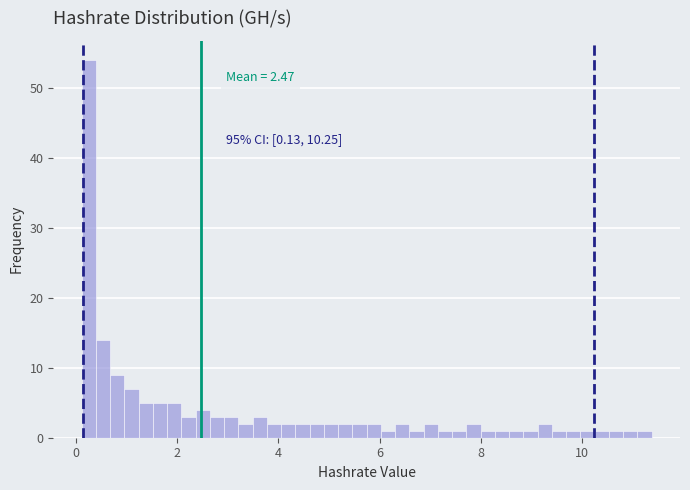

Read against the x-axis, roughly where is the centre of the tallest bar?

0.2